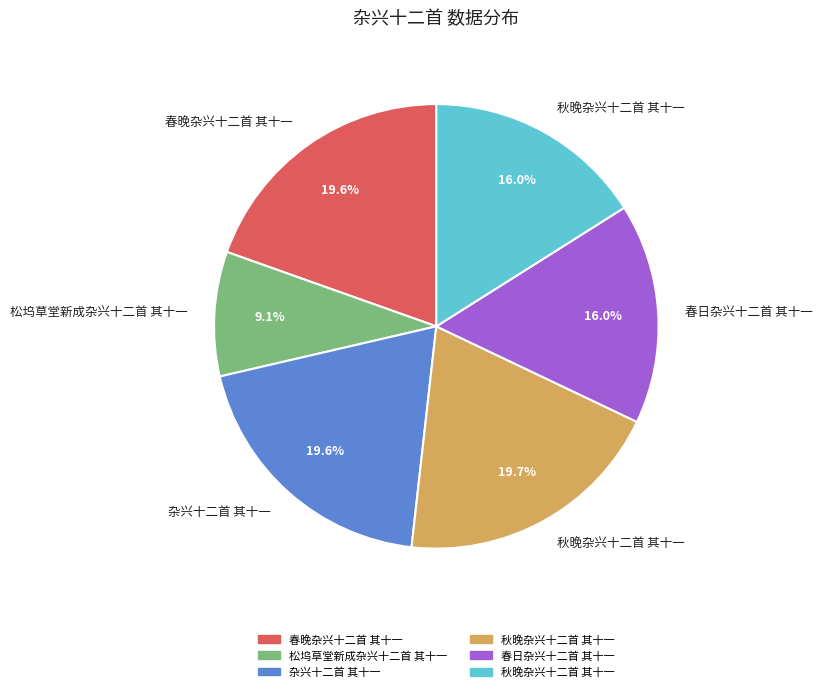

Is there any slice that represents more than half of the pie?

No